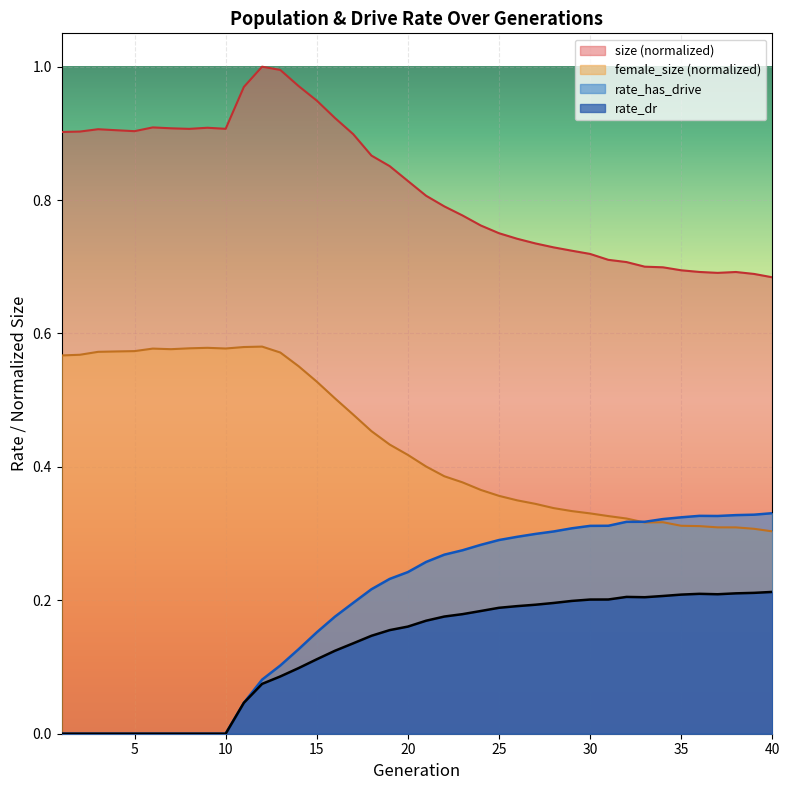

How many rate_has_drive values are between 0 and 1?

40